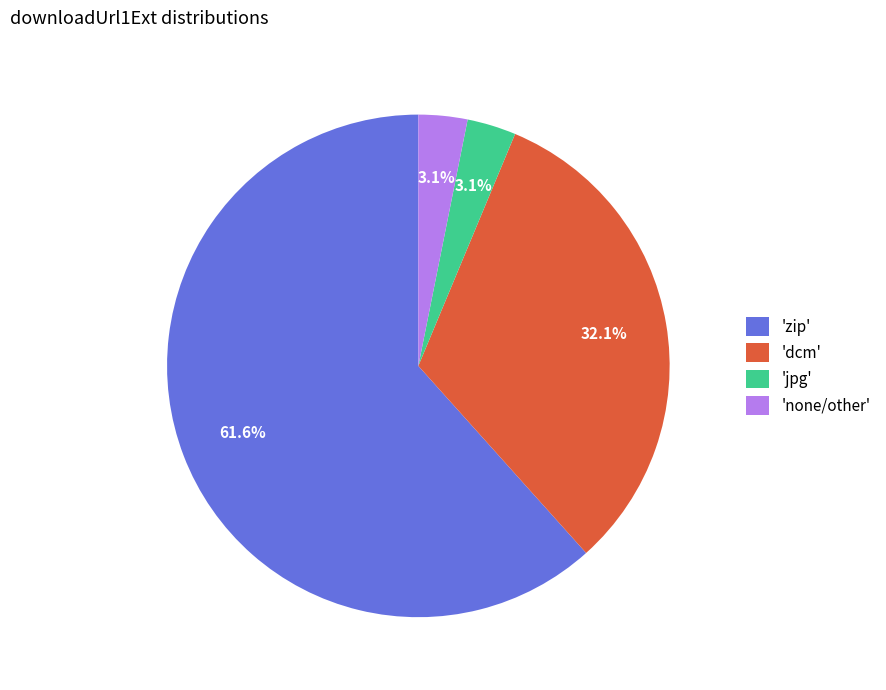

Combined, do 'none/other' and 'dcm' account for over 50%?

No